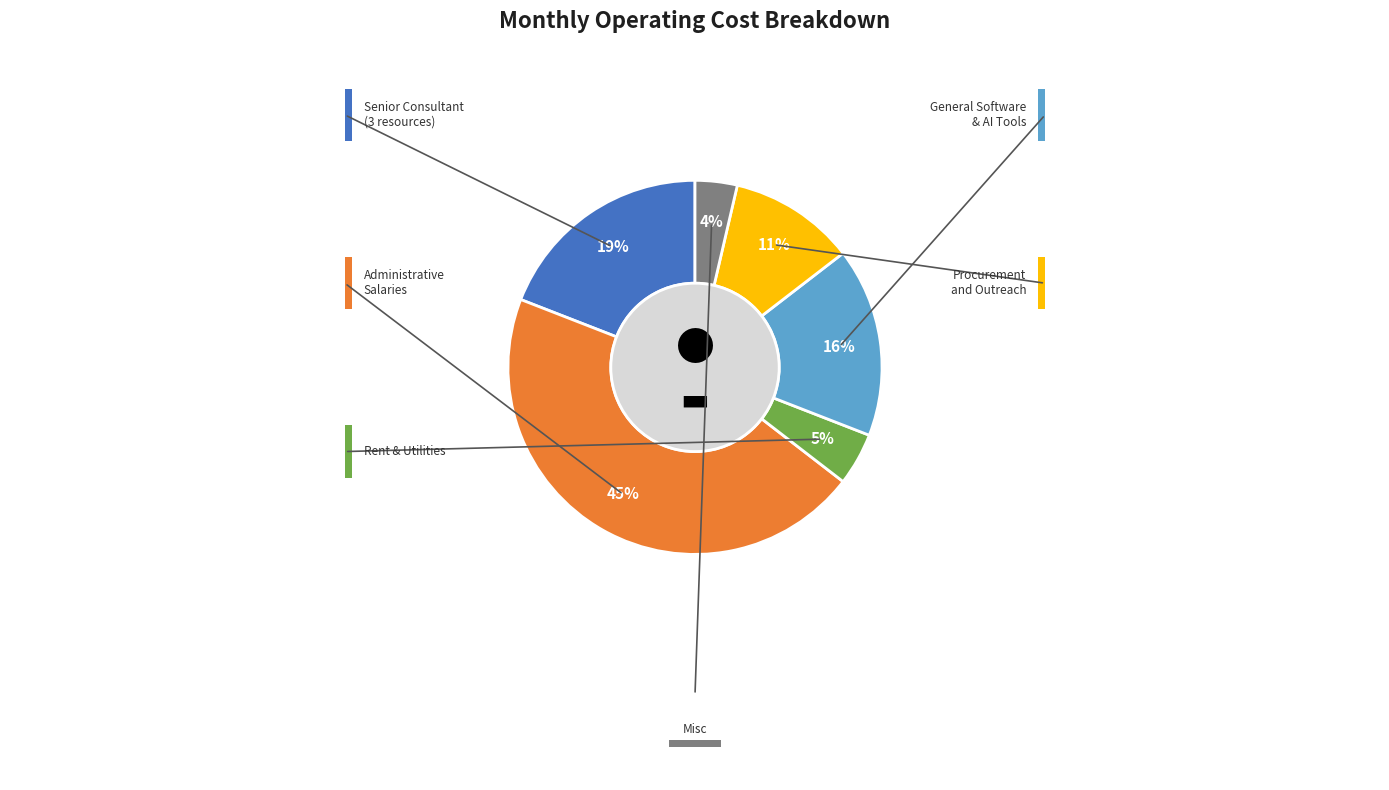

Is there any slice that represents more than half of the pie?

No